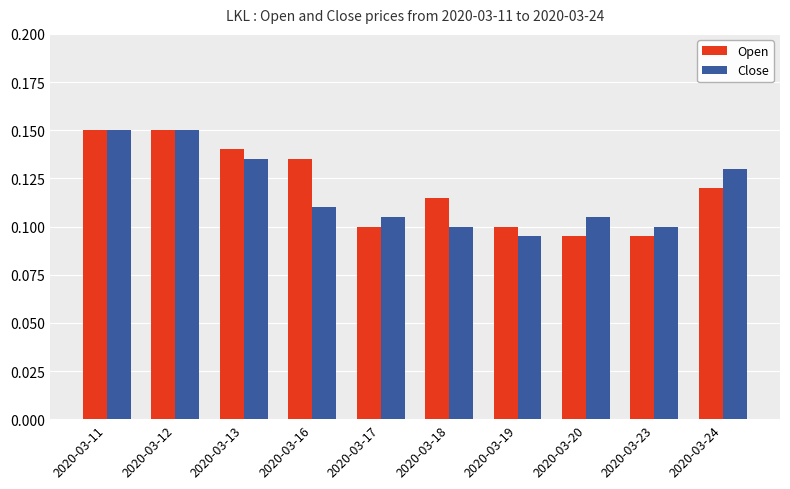

The Open series shows 0.2 at 2020-03-13. True or false?

False